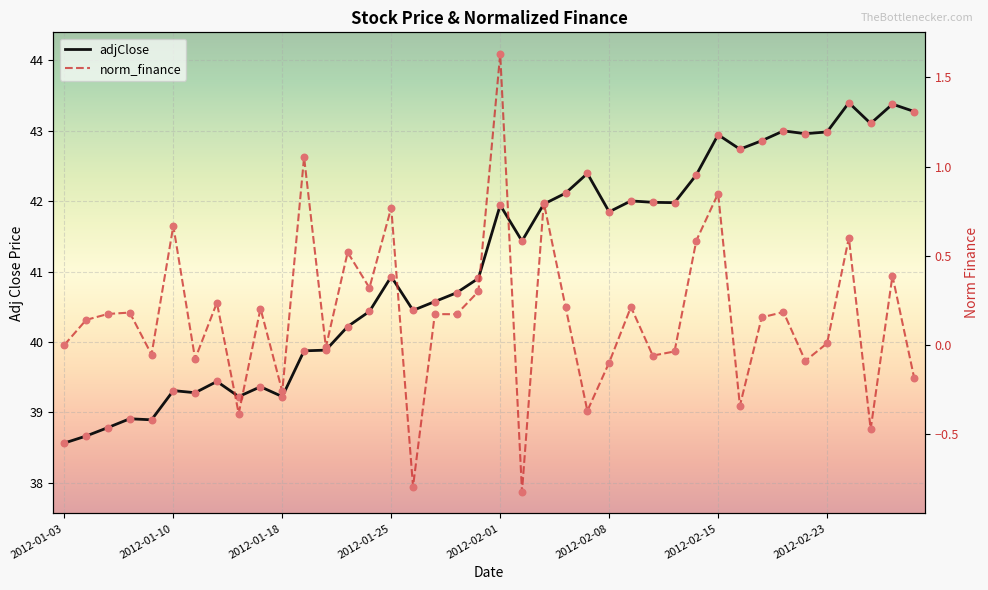

Which series has the largest Y range (max minus min)?

adjClose